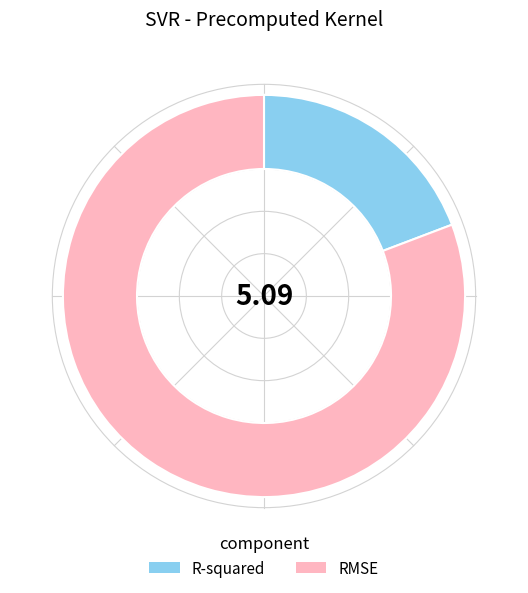

Rank the categories by value from lowest to highest.

R-squared, RMSE